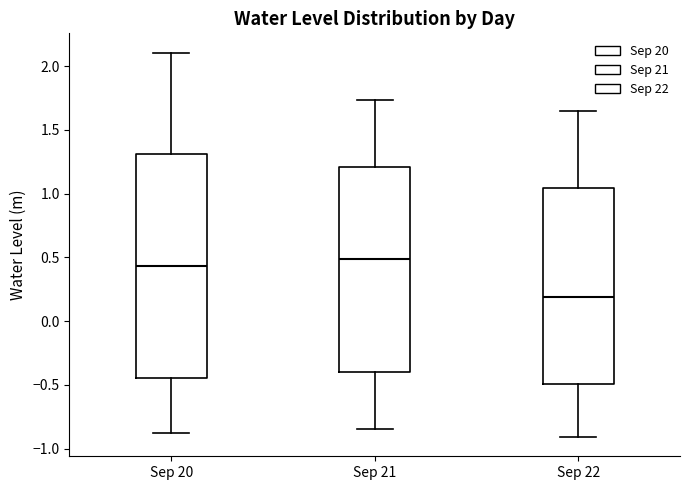

Comparing the boxes themselves (not the whiskers), which one is the tallest?

Sep 20